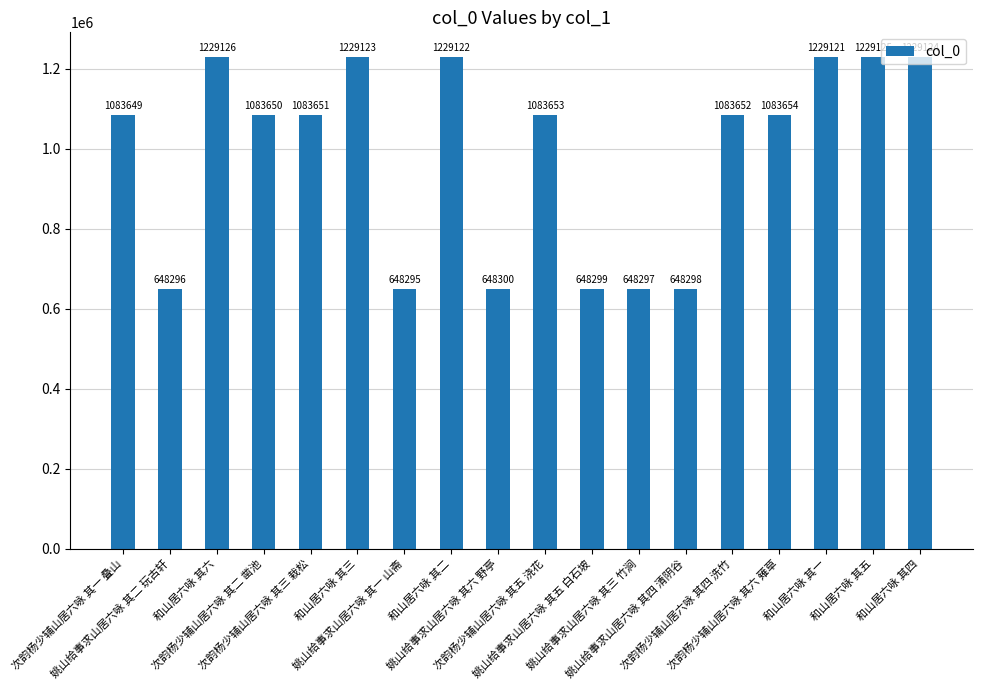

At which label is the value closest to 938710?

次韵杨少辅山居六咏 其一 叠山